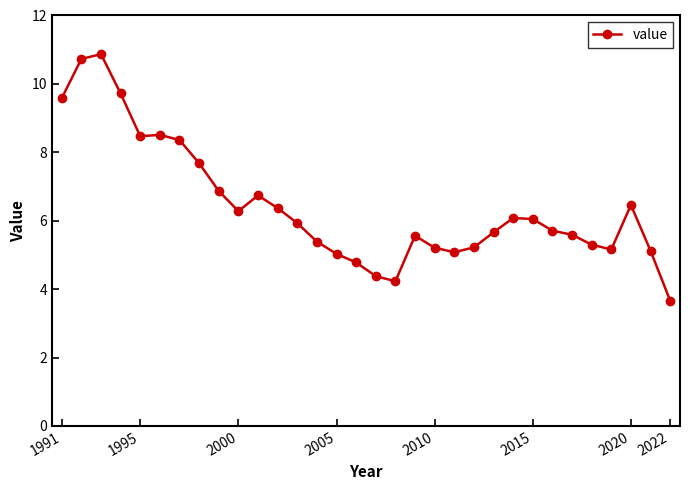

What is the minimum value shown in the chart?

3.7